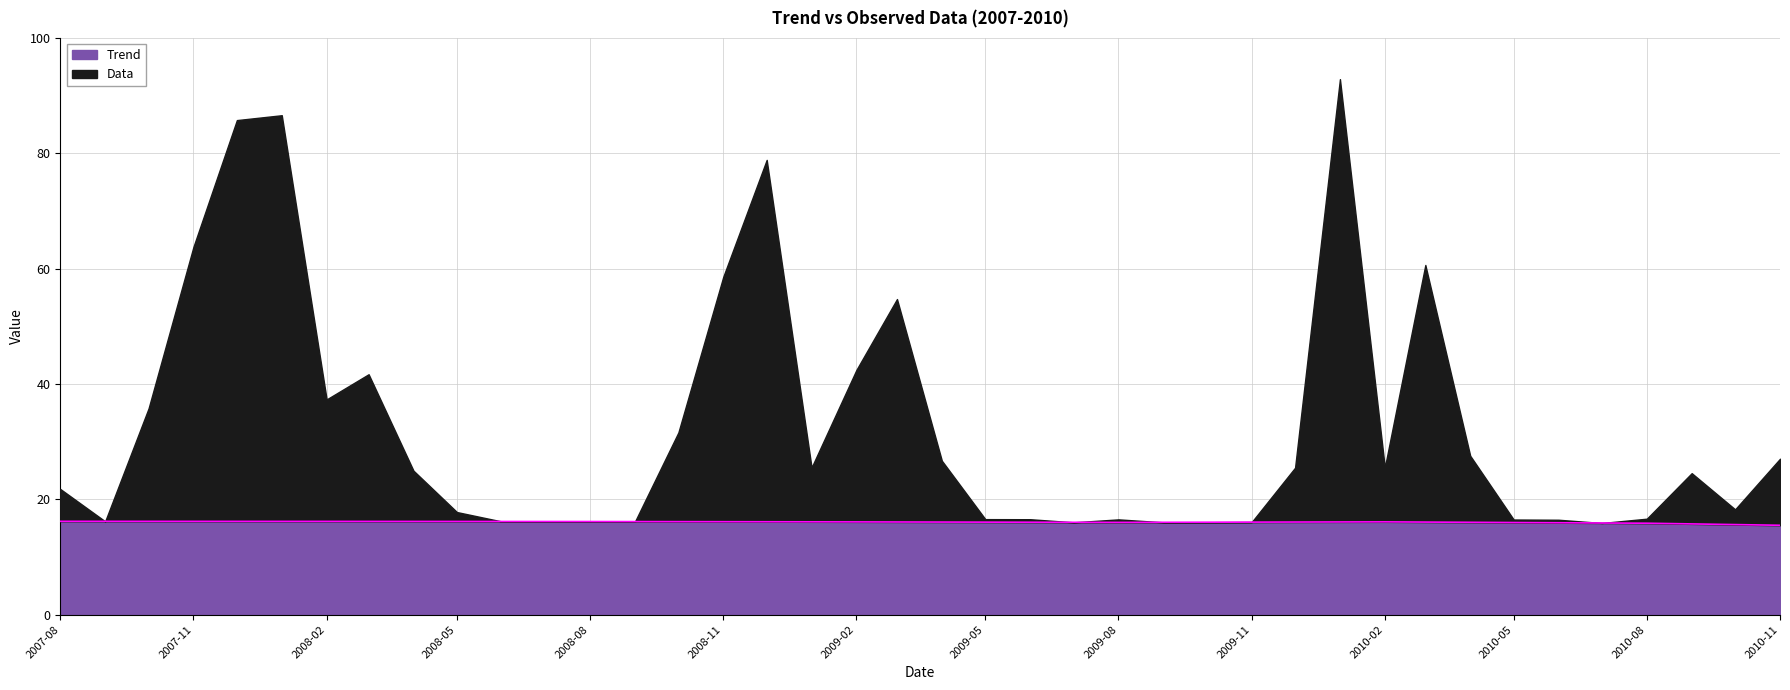

What is the value of the 18th point from the left?

16.1